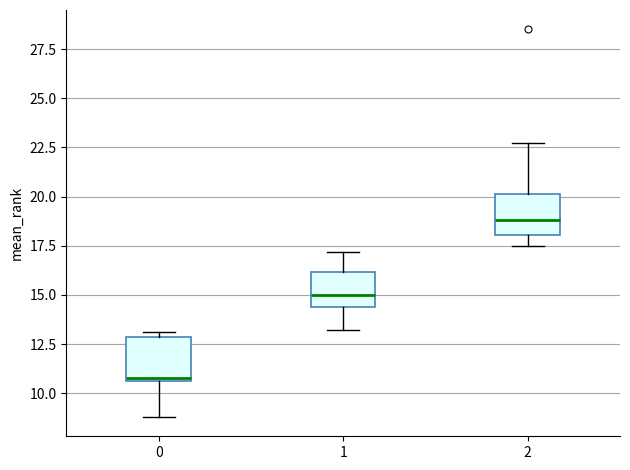

Reading left to right, transcribe this box plot: for each box, give where its median line is, the range the box spans, and where its two whiskers end, as read against the y-axis. The values are not printed on the chart, so give them approximately, as read against the axis.

0: median 11.0, box 10.5 to 13.0, whiskers 9.0 to 13.0 (just above the box's upper edge)
1: median 15.0, box 14.5 to 16.0, whiskers 13.0 to 17.0
2: median 19.0, box 18.0 to 20.0, whiskers 17.5 to 22.5